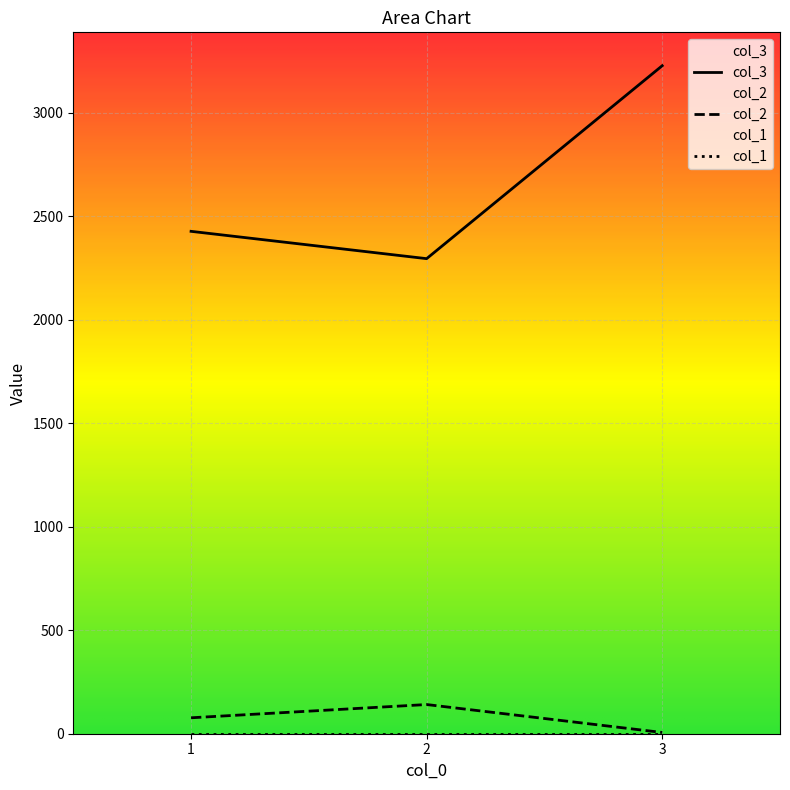

Which series has the largest total across all categories?

col_3